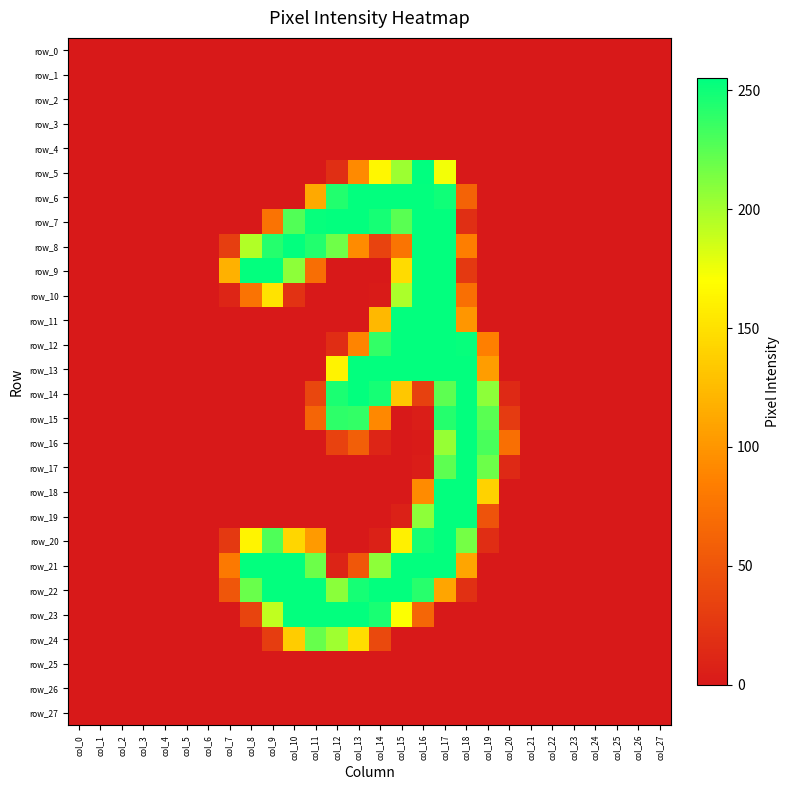

What is the difference between the maximum and minimum values in the row_22 series?

254